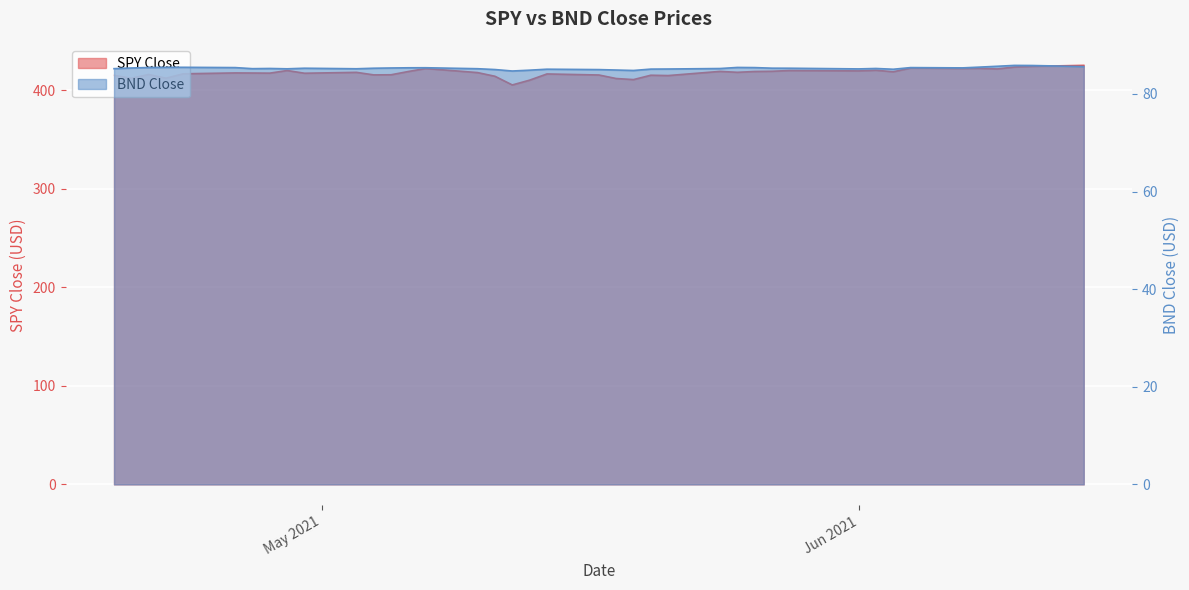

True or false: SPY Close and BND Close cross at least once.

False